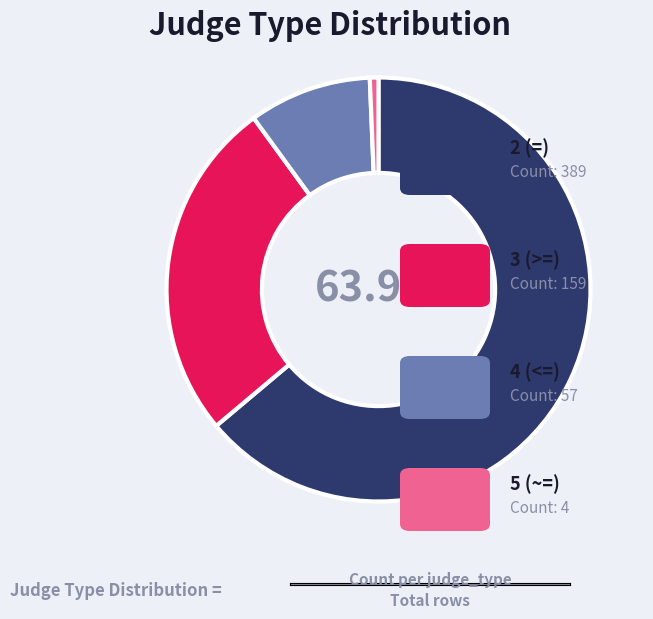

Is there a majority slice in this chart?

Yes